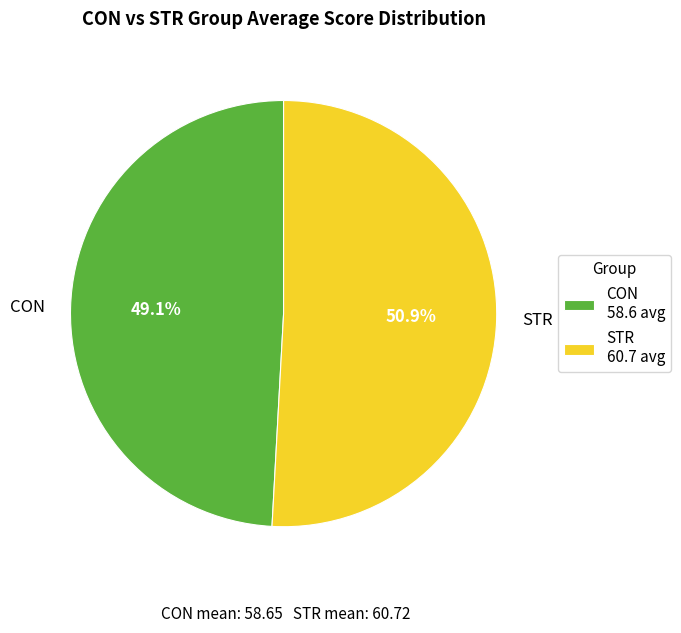

Approximately how many times larger is the value at CON compared to STR?

1.0